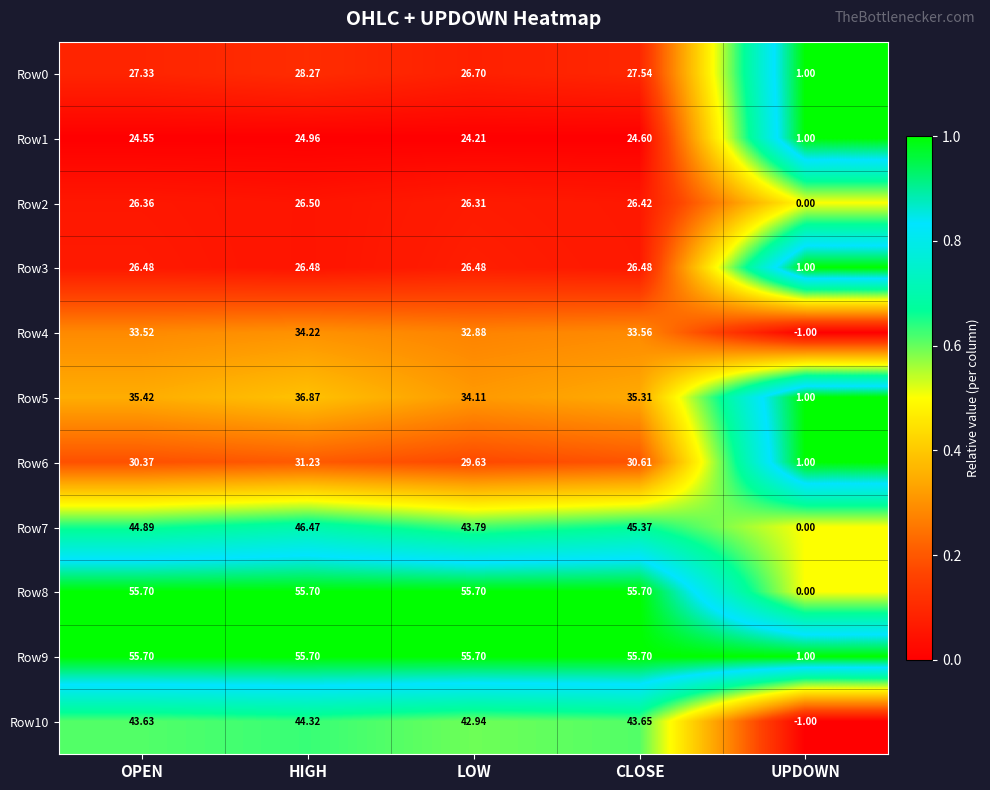

What is the spread (max minus min) of values at HIGH?

30.7